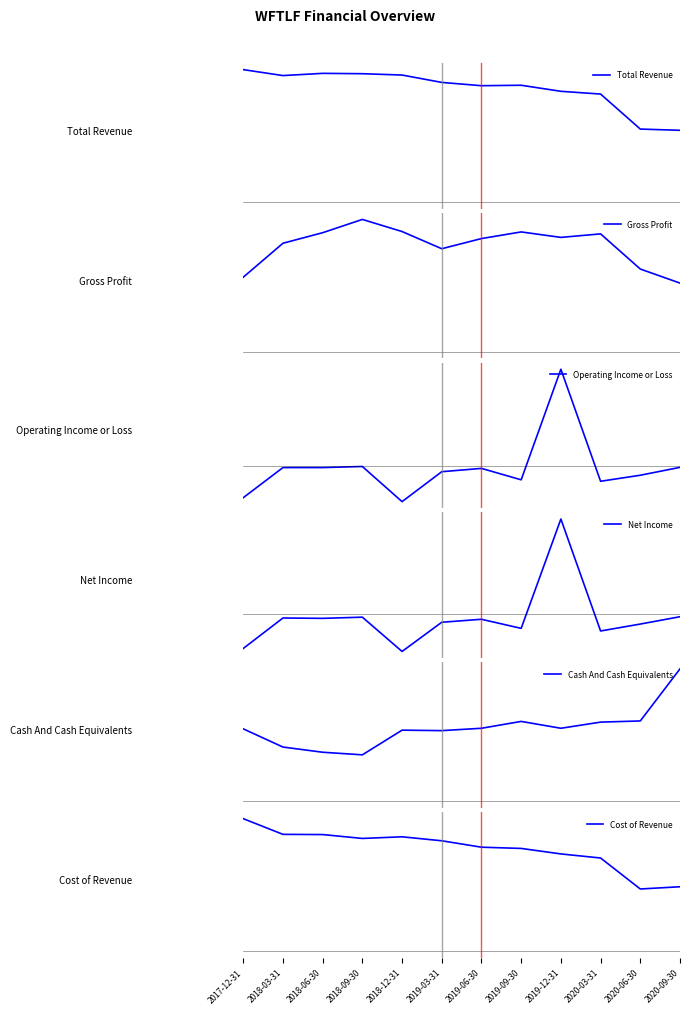

The value of Operating Income or Loss at 2019-06-30 is -118000. True or false?

True